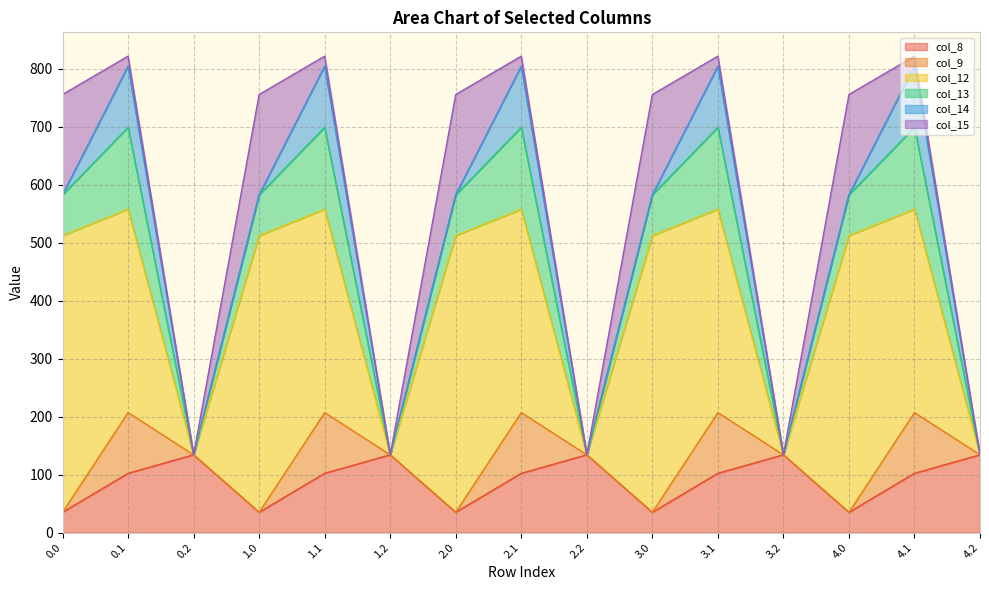

Where is the first local minimum for col_13?

0.2